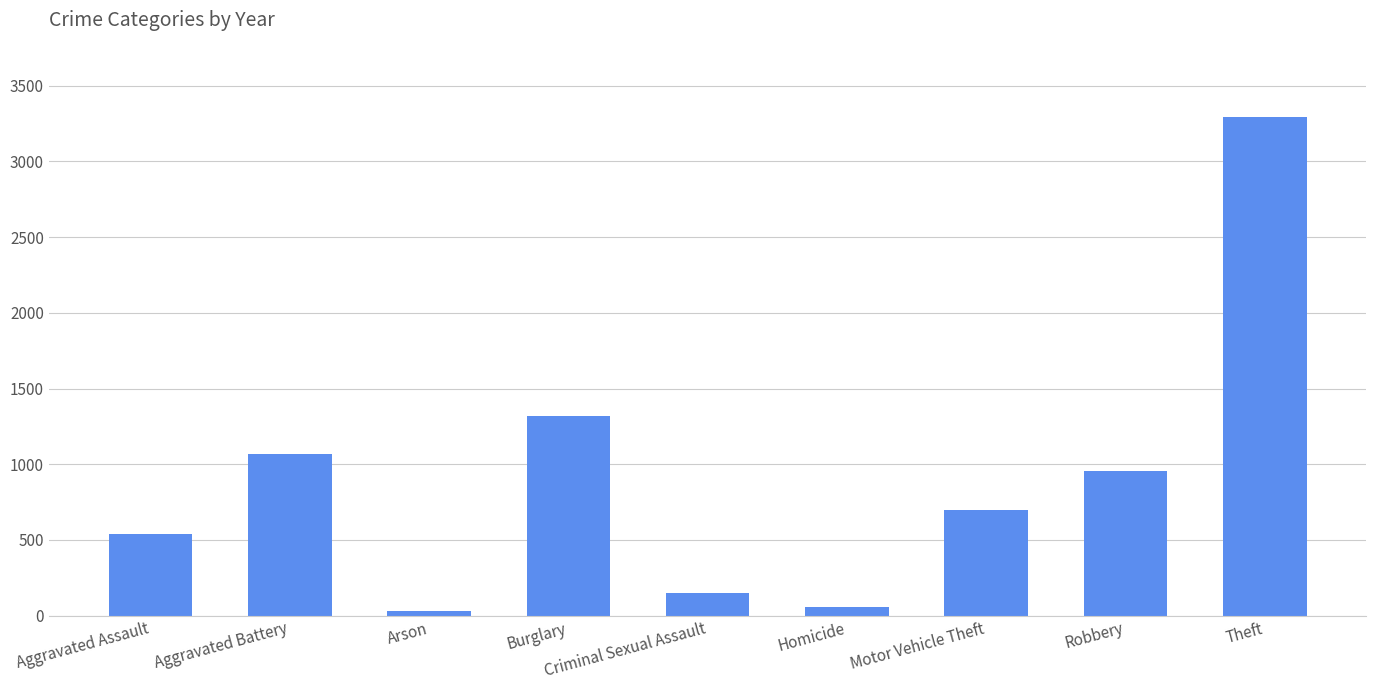

Which category has the highest value across all series?

Theft